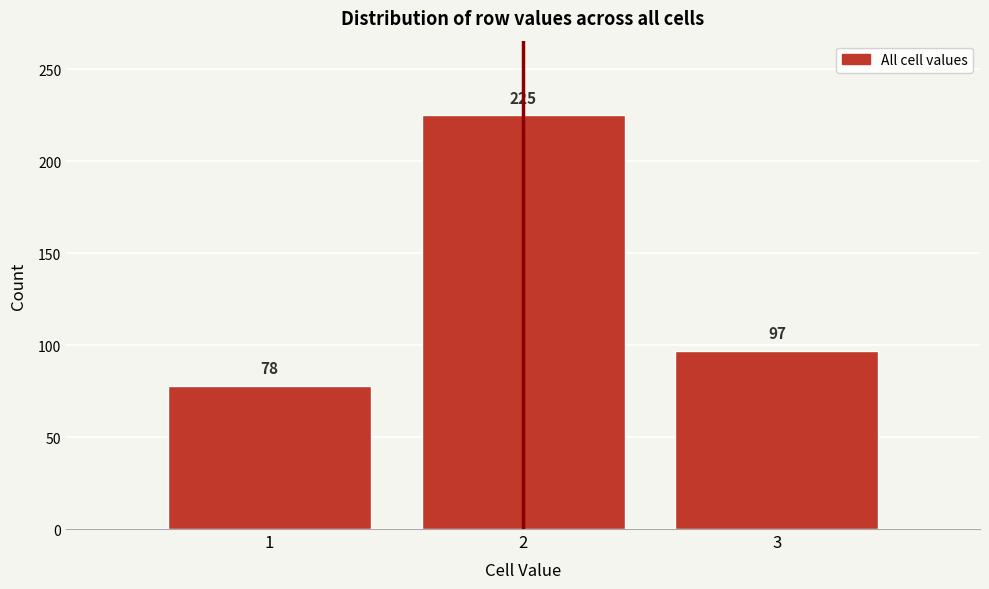

Reading left to right, transcribe this chart: for each bar, give the range it covers on the x-axis and its height.

0.5 to 1.5: 78
1.5 to 2.5: 225
2.5 to 3.5: 97